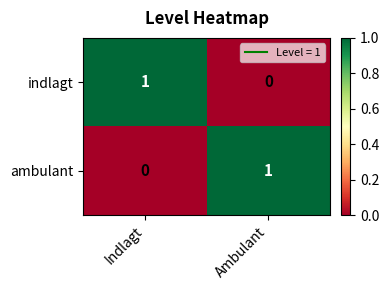

Is it true that indlagt equals 1 at Indlagt?

True